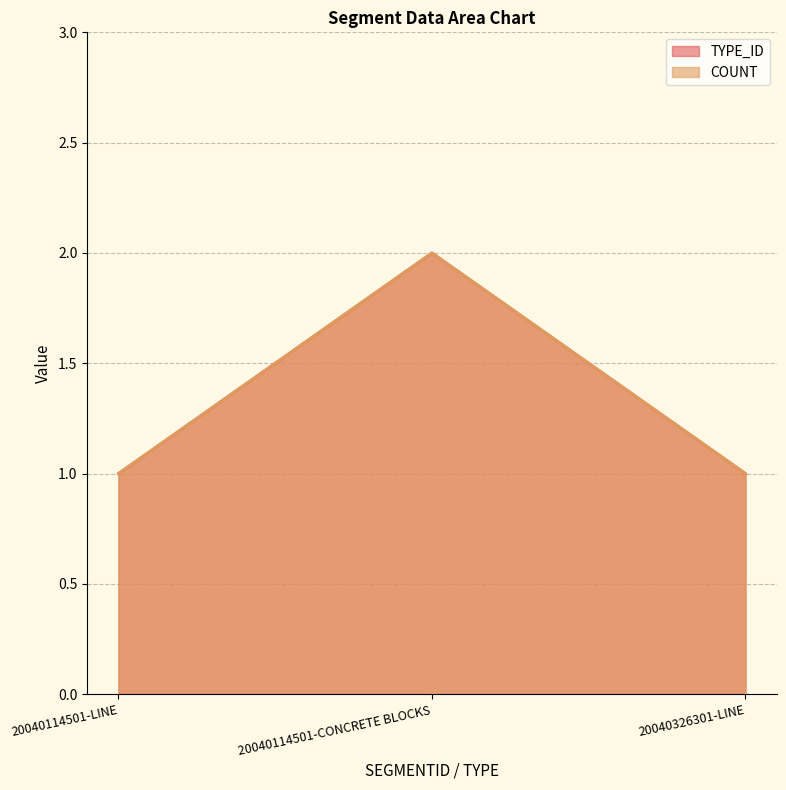

True or false: COUNT has a value of 1 at 20040326301-LINE.

True